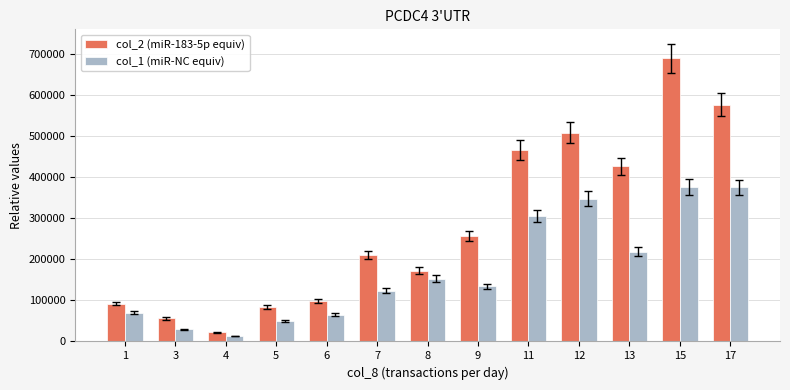

List the series in order of their peak value, lowest first.

col_1 (miR-NC equiv), col_2 (miR-183-5p equiv)